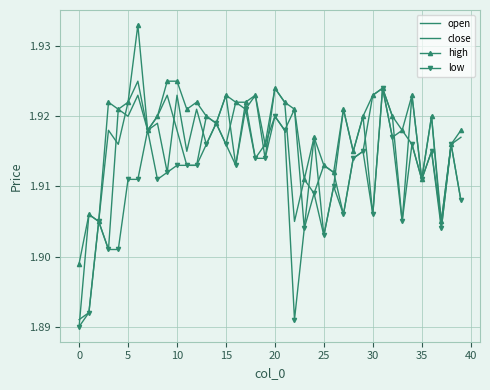

How many distinct data groups are displayed?

4